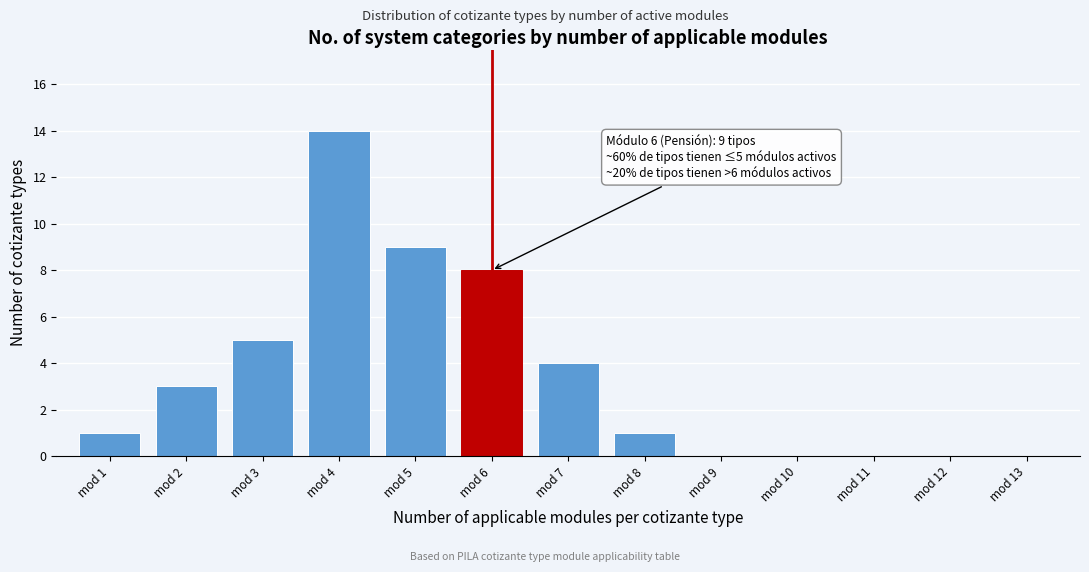

Reading right to left, transcribe all the data shown in this chart.

mod 13=0	mod 12=0	mod 11=0	mod 10=0	mod 9=0	mod 8=1	mod 7=4	mod 6=8	mod 5=9	mod 4=14	mod 3=5	mod 2=3	mod 1=1